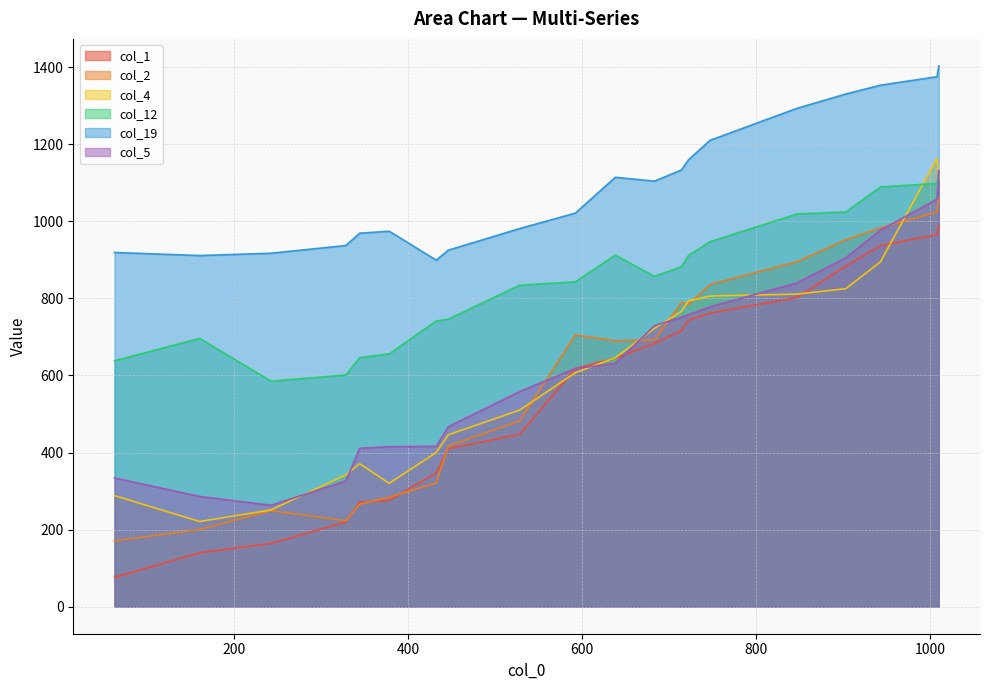

True or false: col_5 and col_19 intersect in this chart.

False